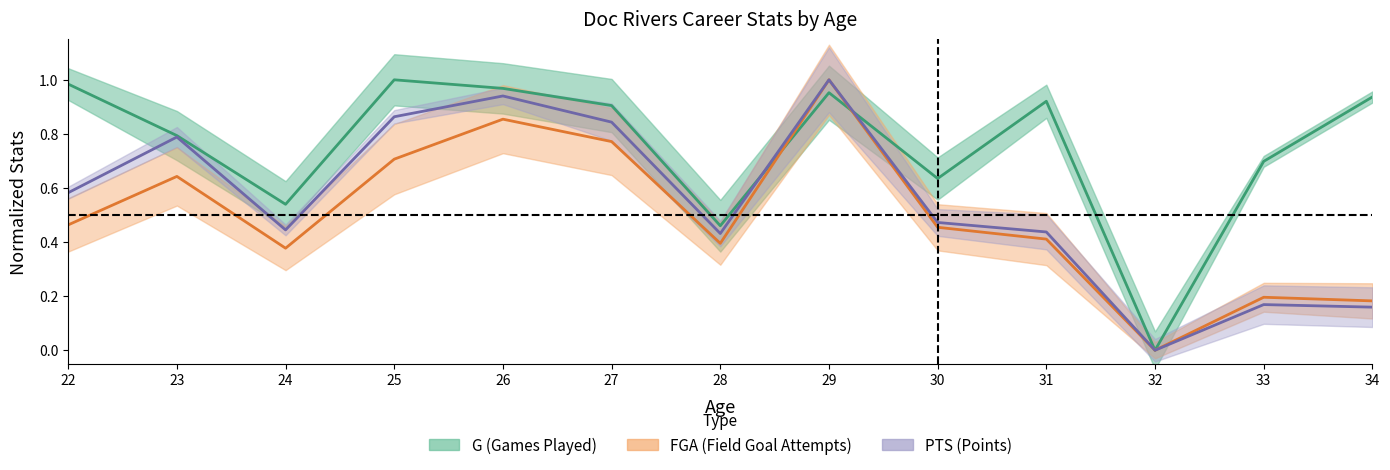

Where is the first local minimum for FGA?

24